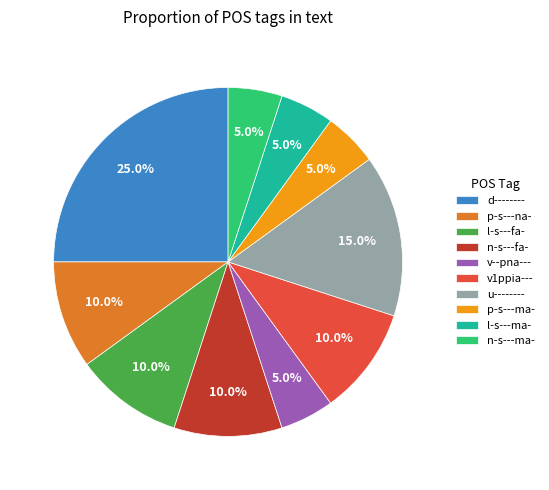

Which slice is the largest?

d--------